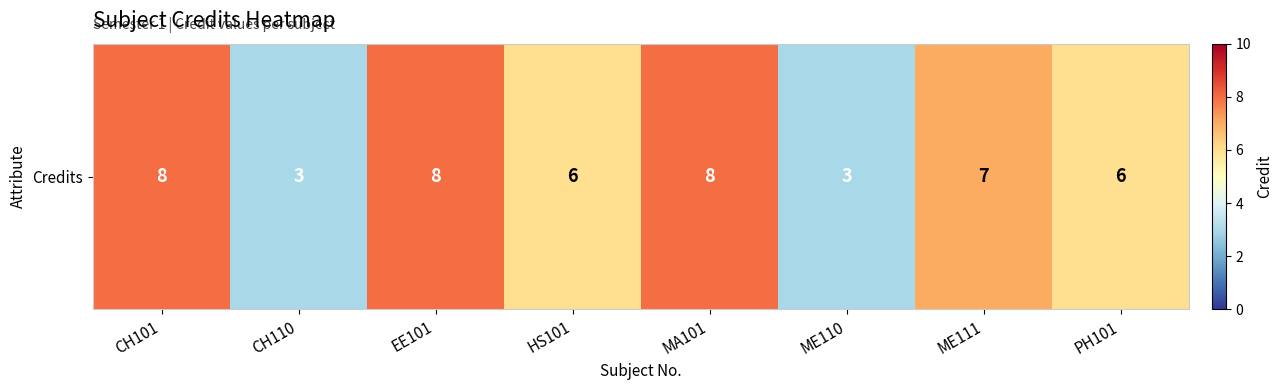

How many values are below 7?

4